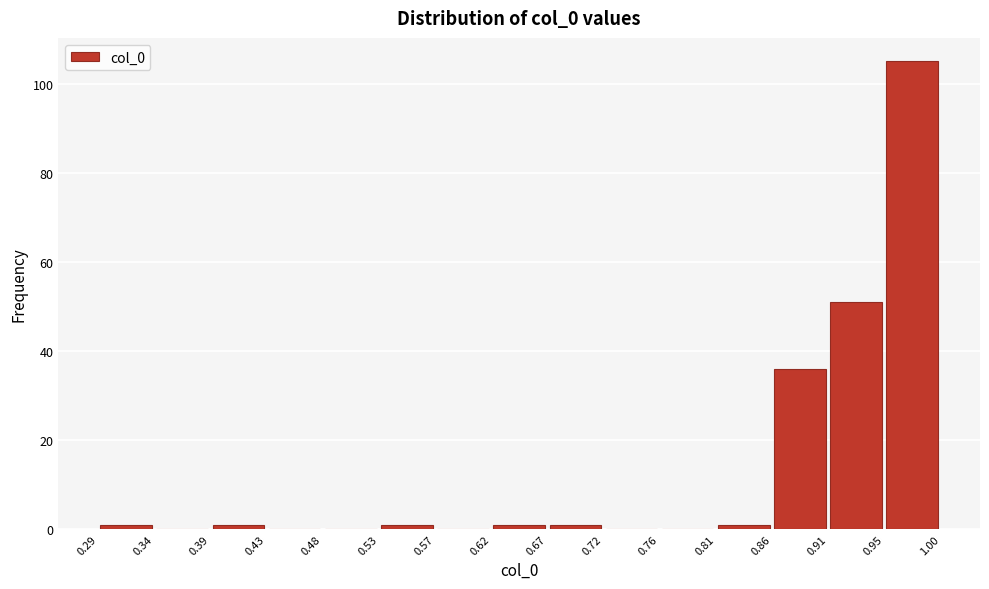

Over which range of the x-axis is the bar tallest?

0.95 to 1.00